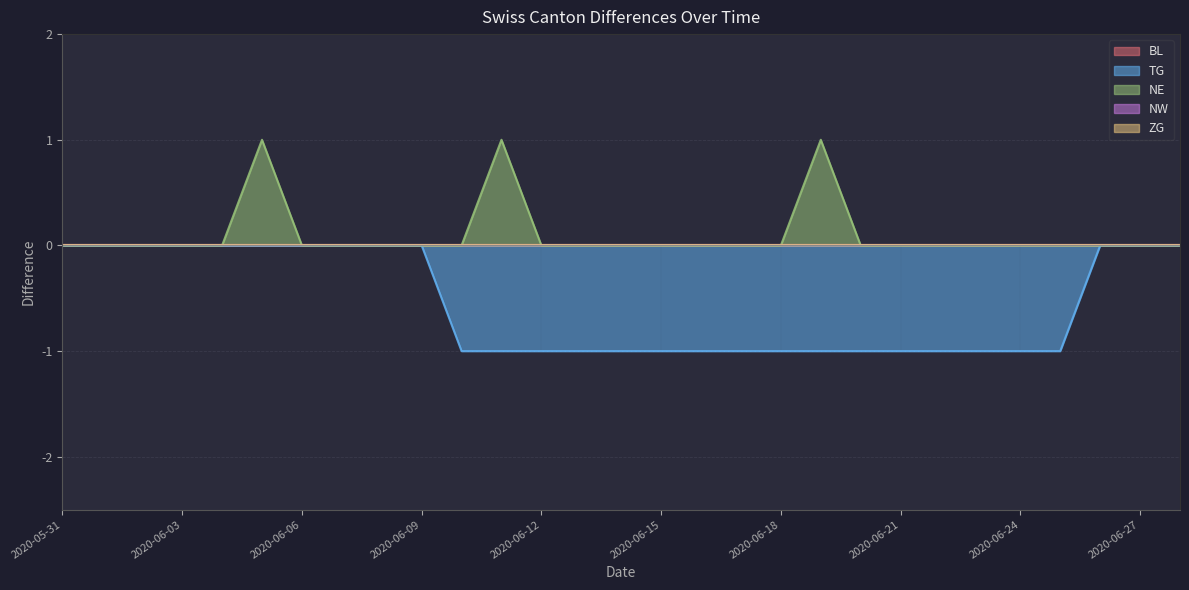

Where is NE nearest to the value 0?

2020-05-31